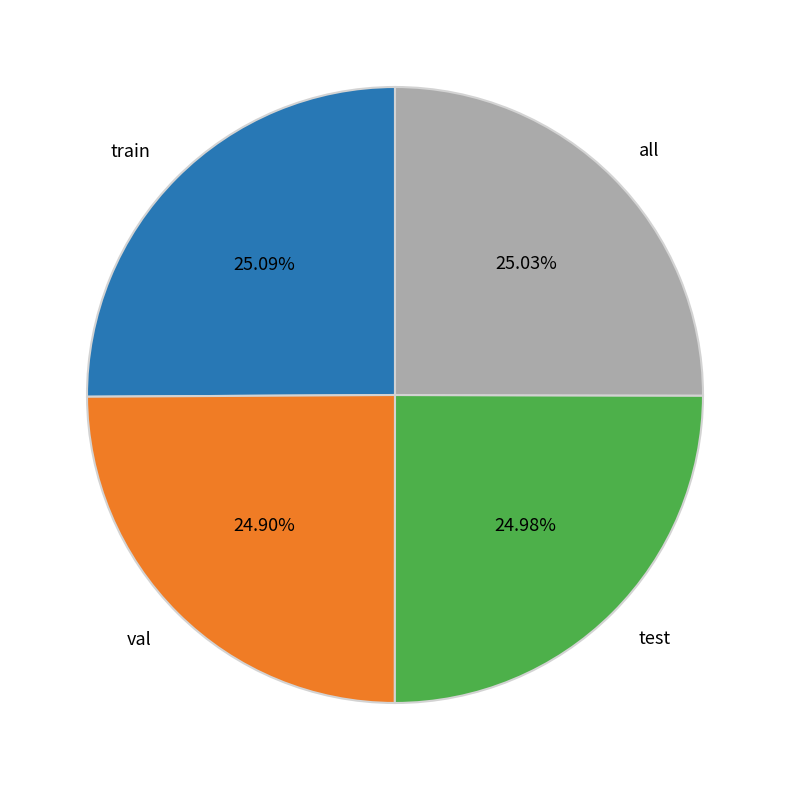

Count the number of slices in the pie.

4